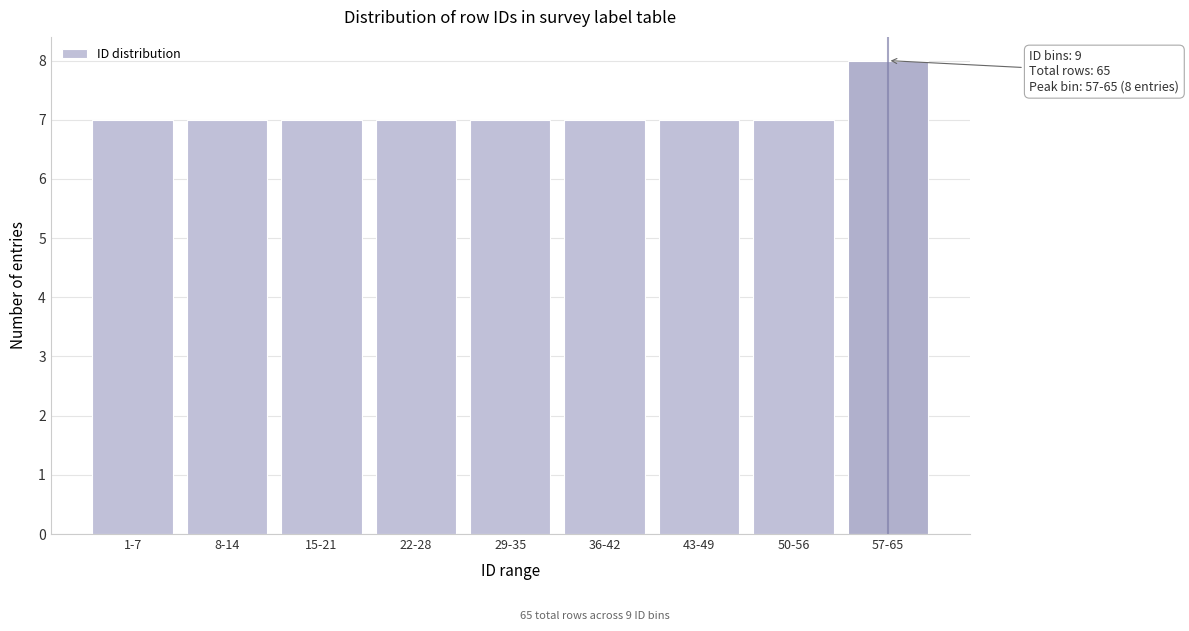

Reading left to right, transcribe all the data shown in this chart.

7	7	7	7	7	7	7	7	8